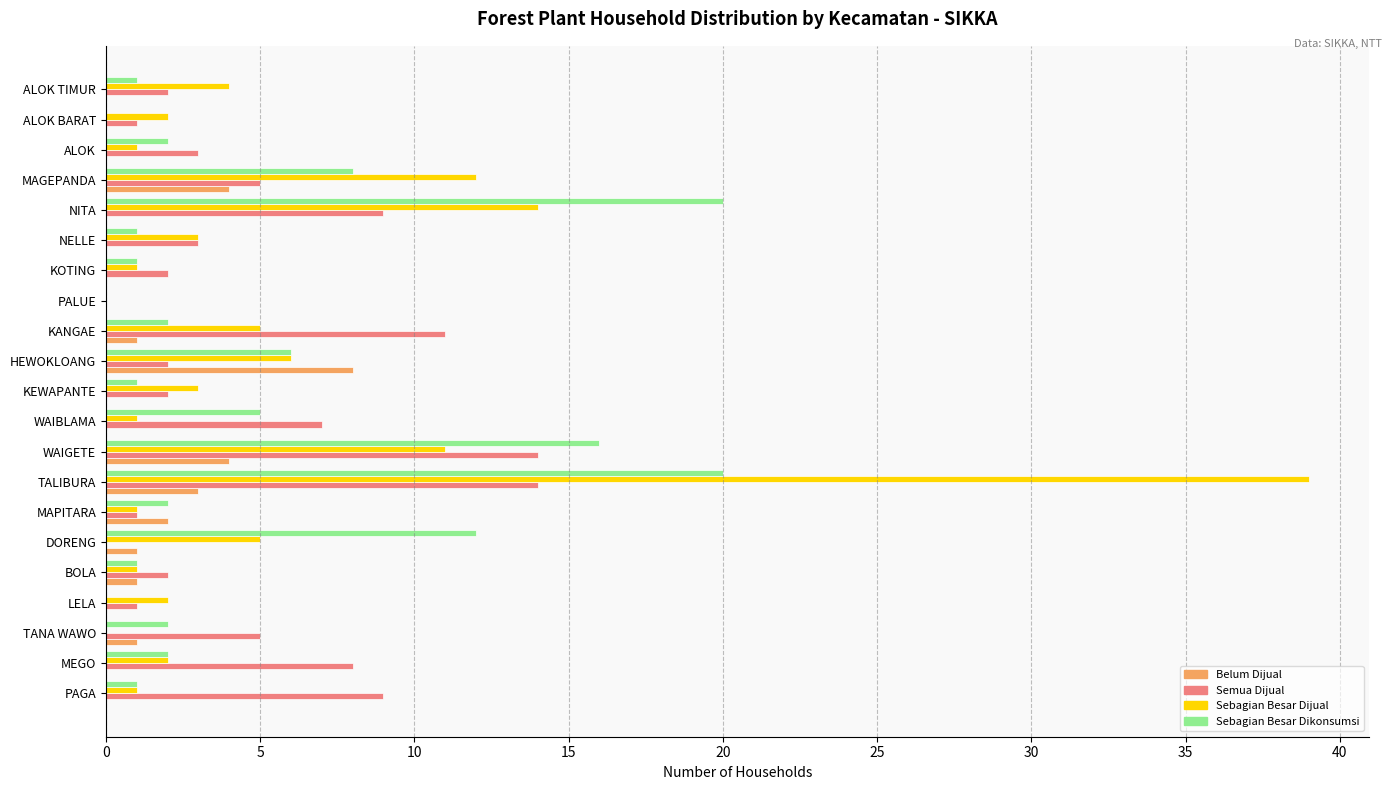

At which category is the sum across all series the highest?

TALIBURA